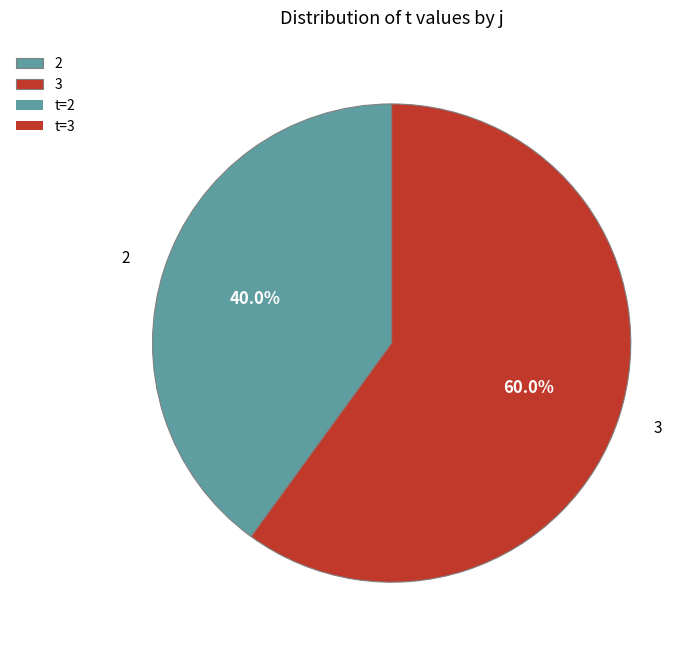

How many slices are in this pie chart?

2